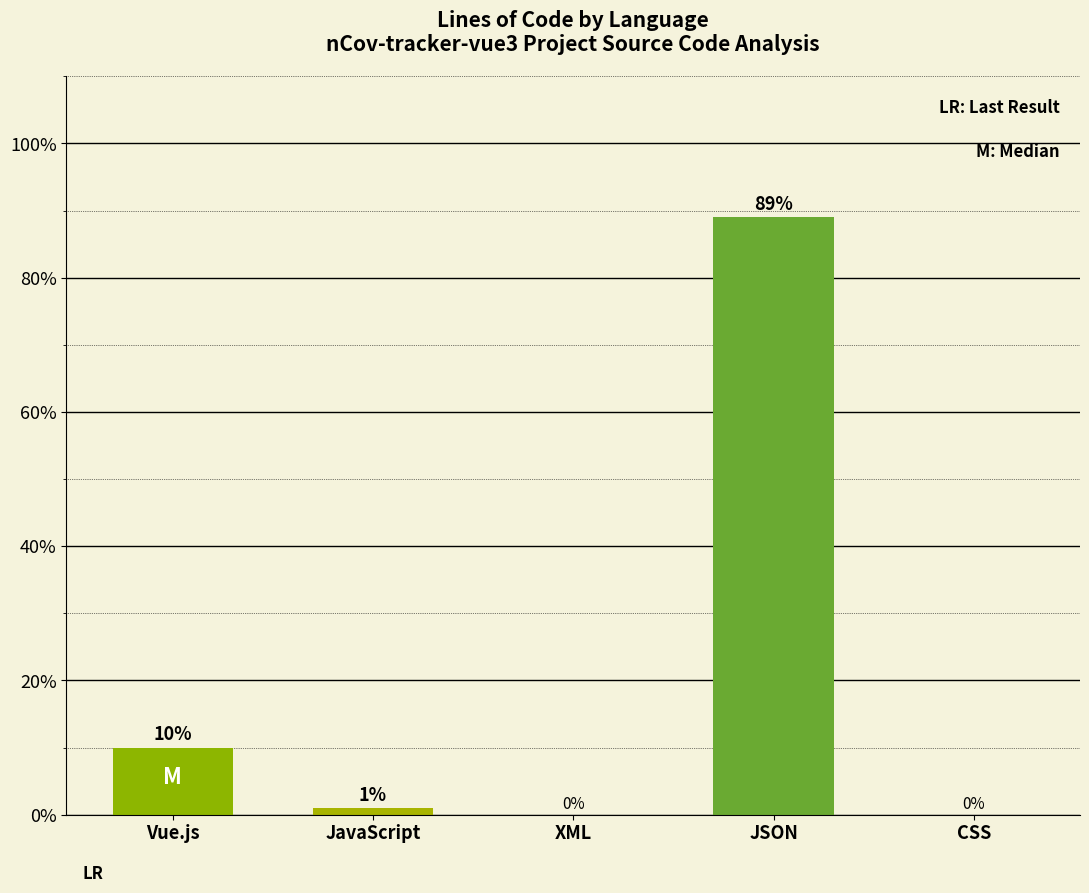

Count the number of categories in the chart.

5